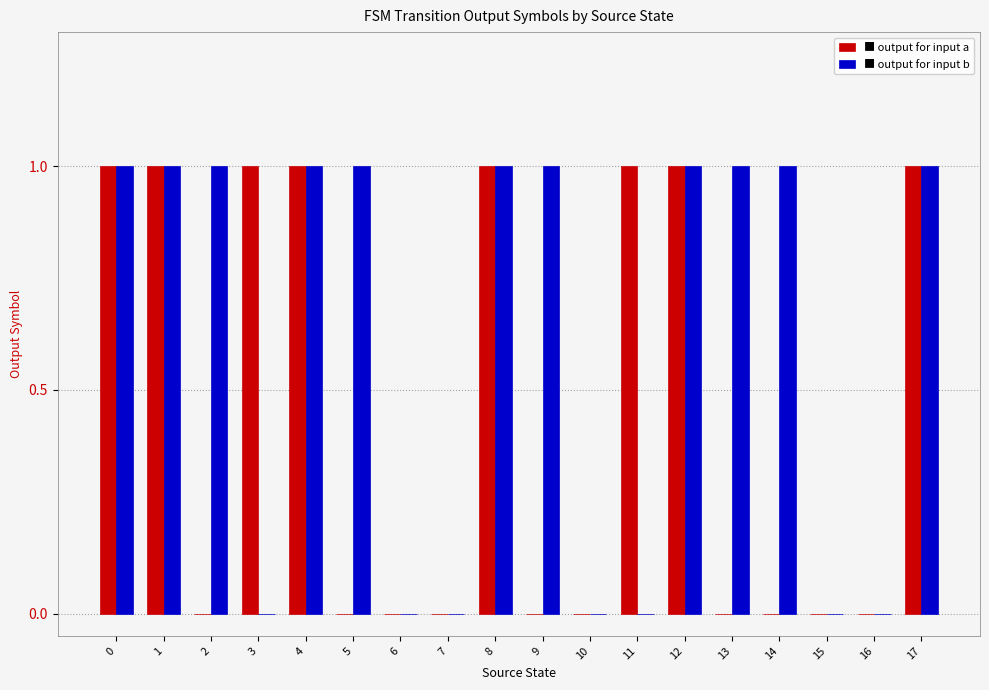

Does the chart contain stacked bars?

No